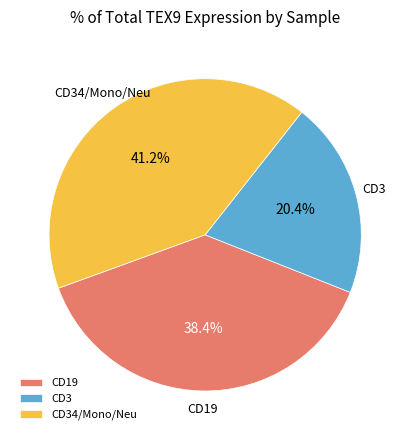

Does CD19 account for over 50% of the chart?

No